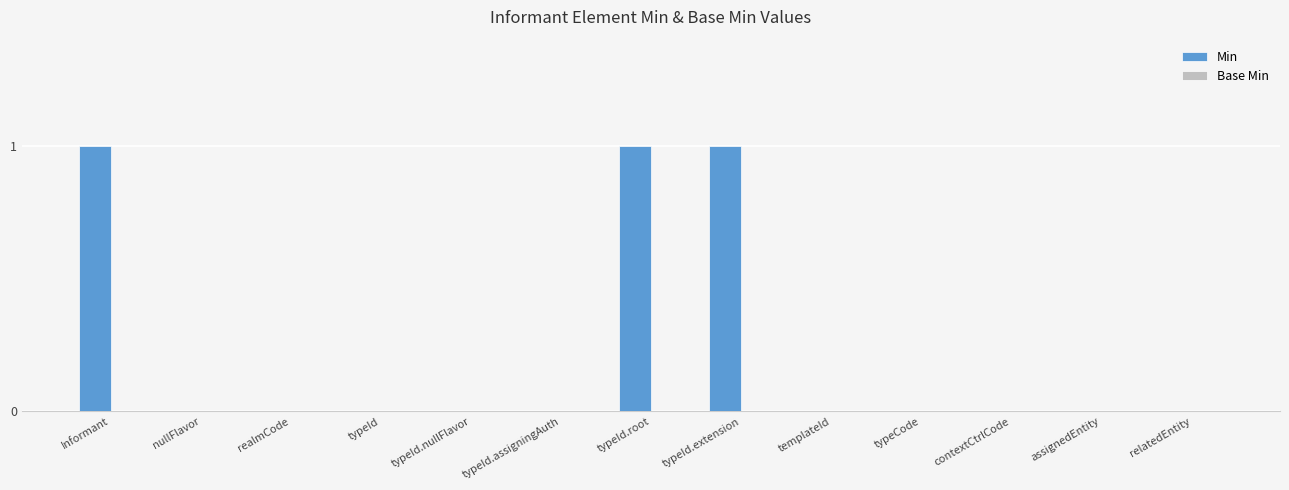

Reading left to right, what are all the values shown in this chart?

Informant=1	nullFlavor=0	realmCode=0	typeId=0	typeId.nullFlavor=0	typeId.assigningAuth=0	typeId.root=1	typeId.extension=1	templateId=0	typeCode=0	contextCtrlCode=0	assignedEntity=0	relatedEntity=0